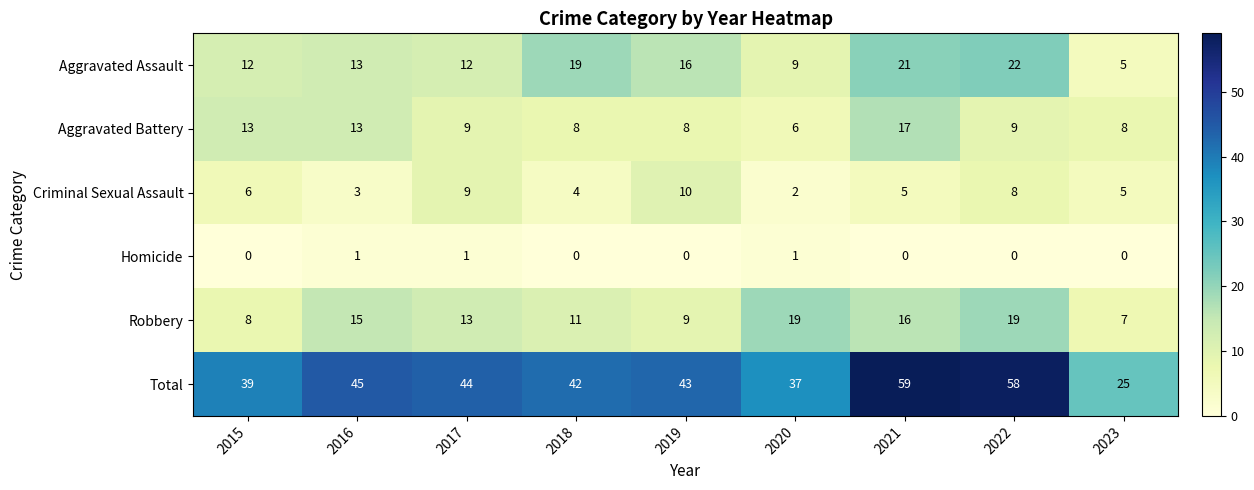

How many data points does each series have?

9